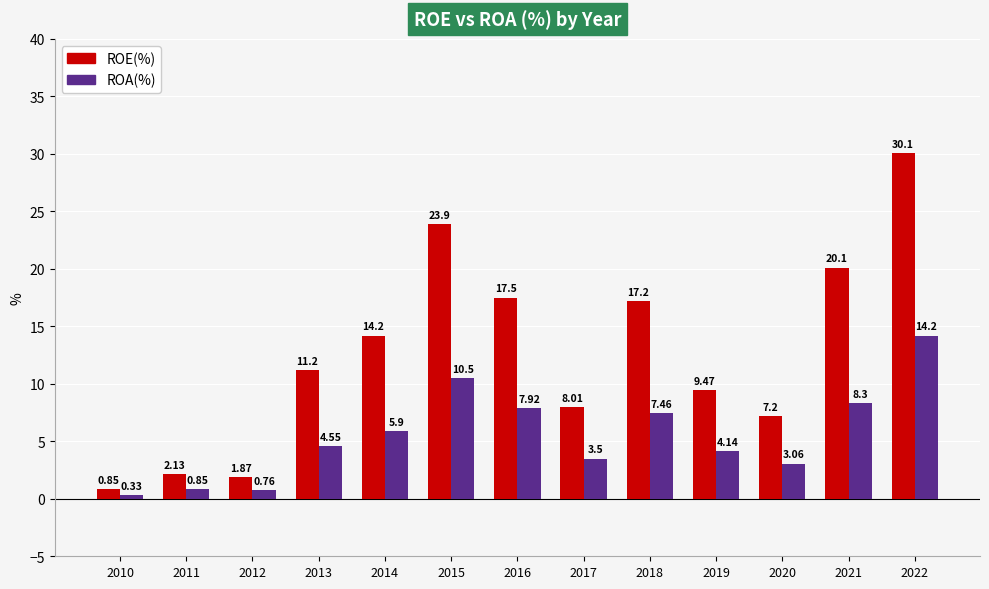

What is the difference between the second highest and second lowest values in the ROE(%) series?

22.0